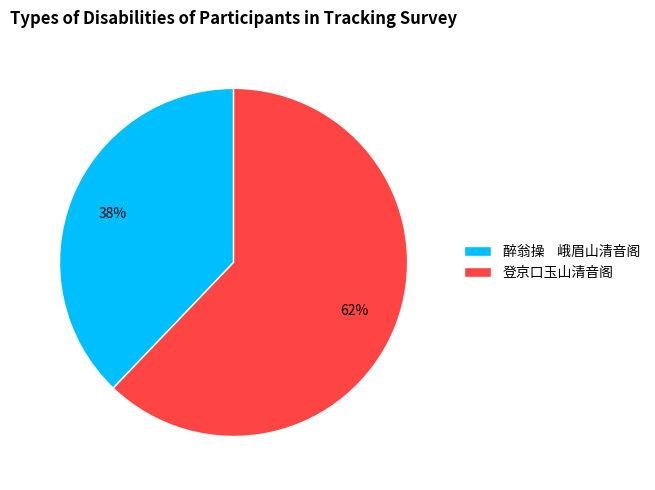

Do 登京口玉山清音阁 and 醉翁操 峨眉山清音阁 together represent more than half of the pie?

Yes